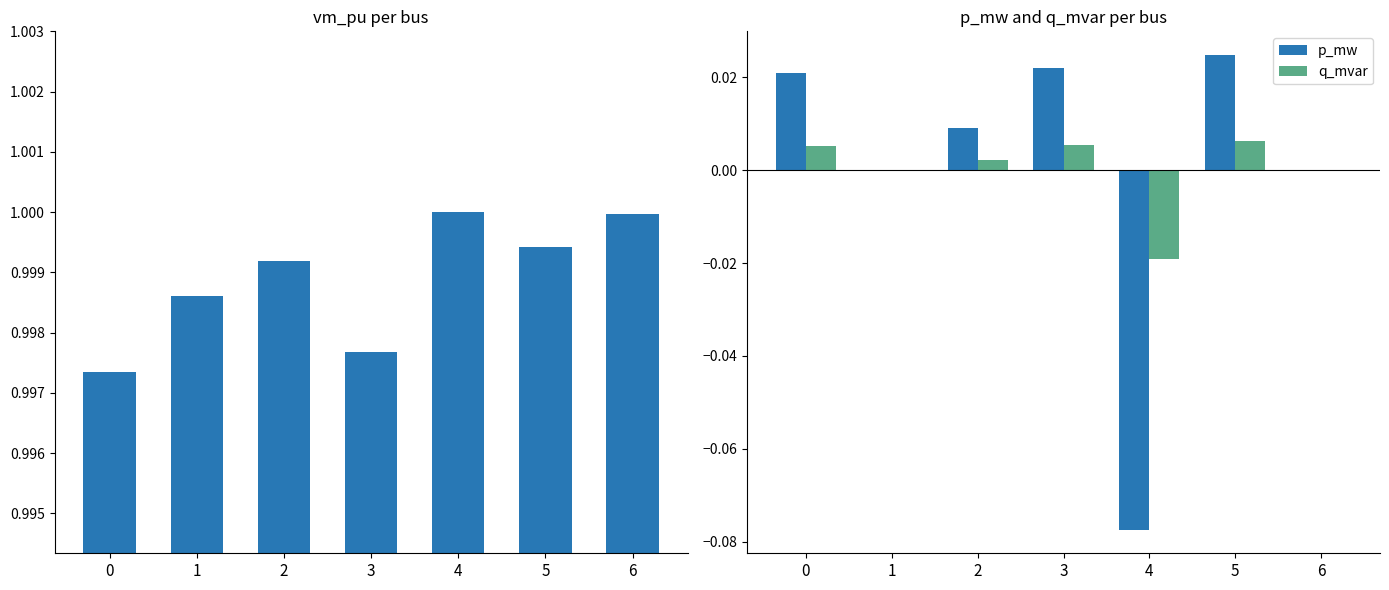

Which series has the largest total across all categories?

vm_pu